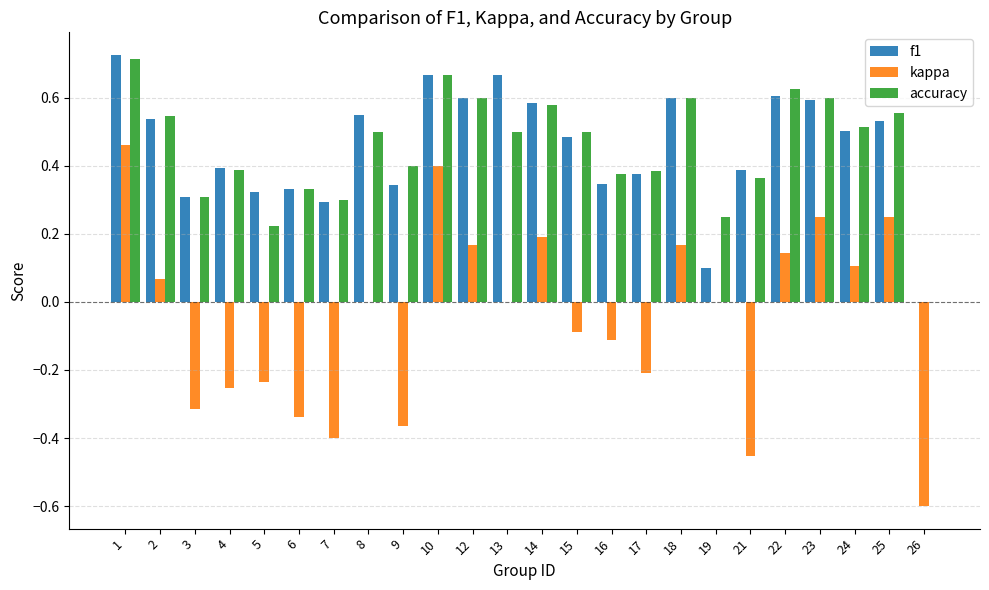

At which category is the sum across all series the highest?

1